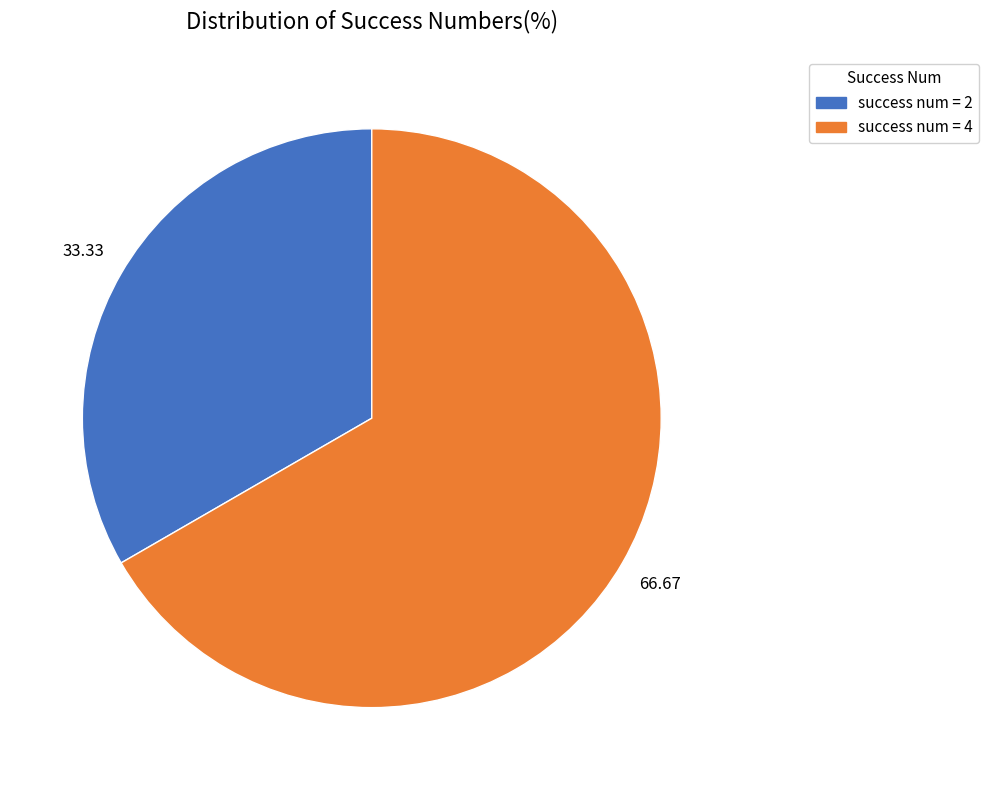

How many slices are in this pie chart?

2